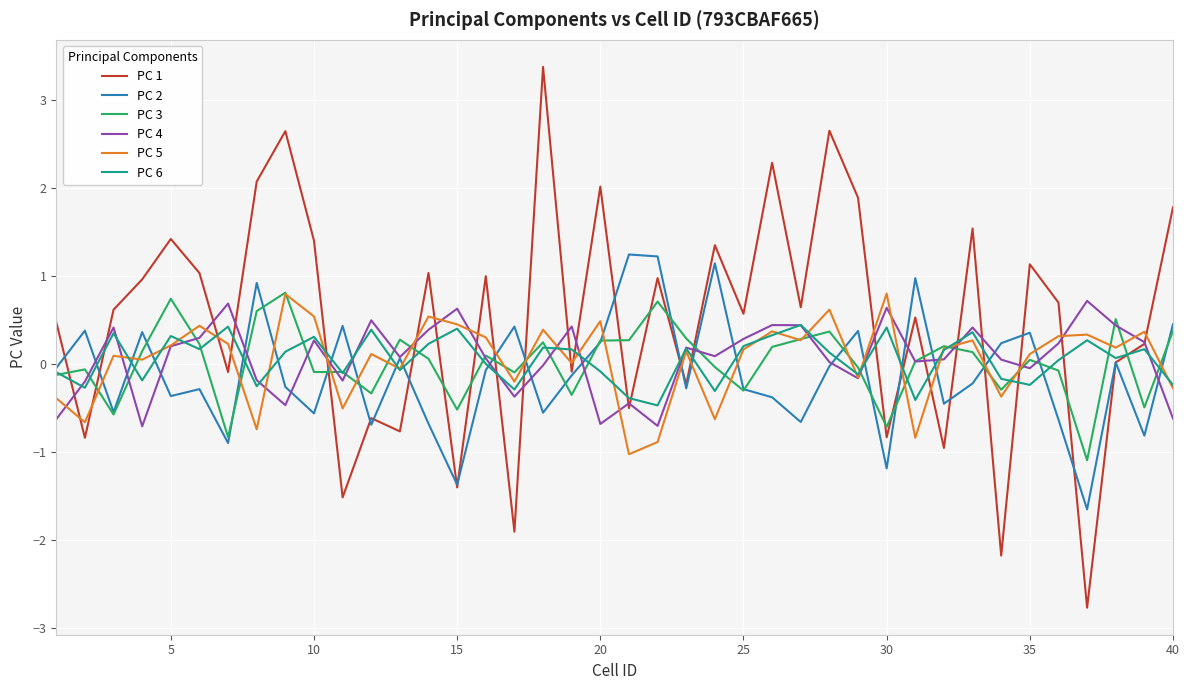

How many lines are shown in the chart?

6